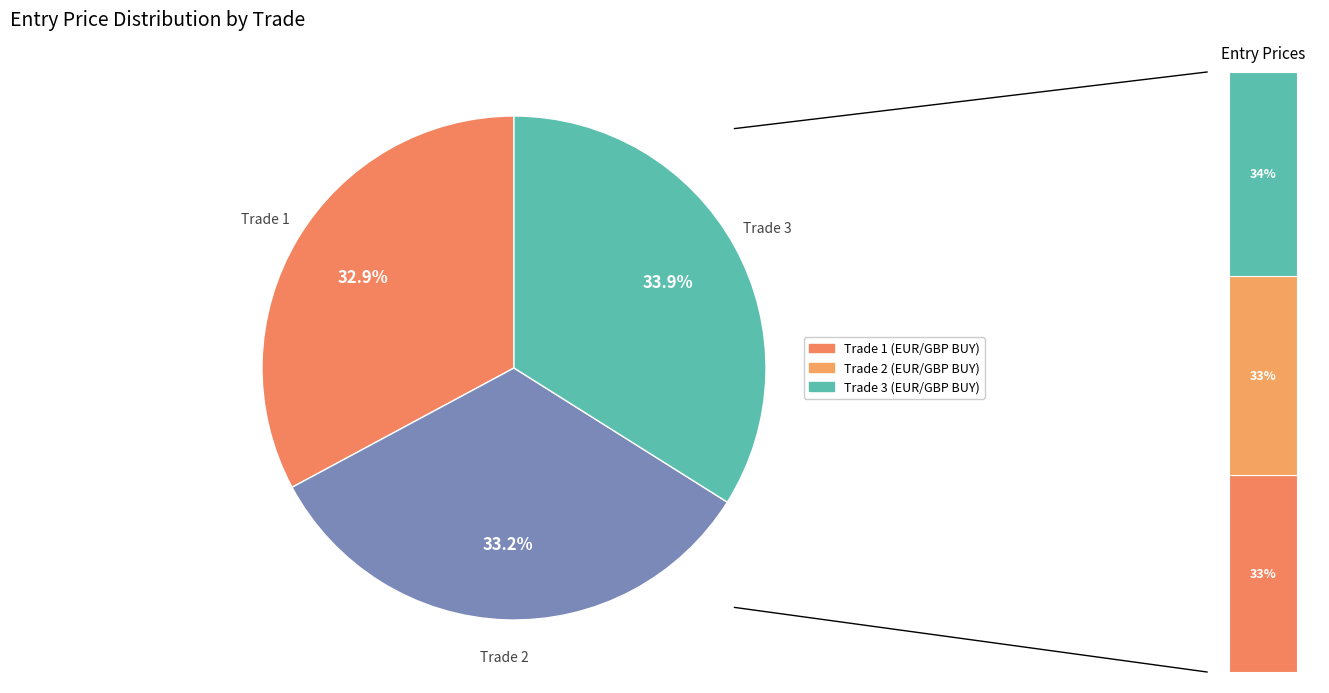

Count the number of slices in the pie.

3